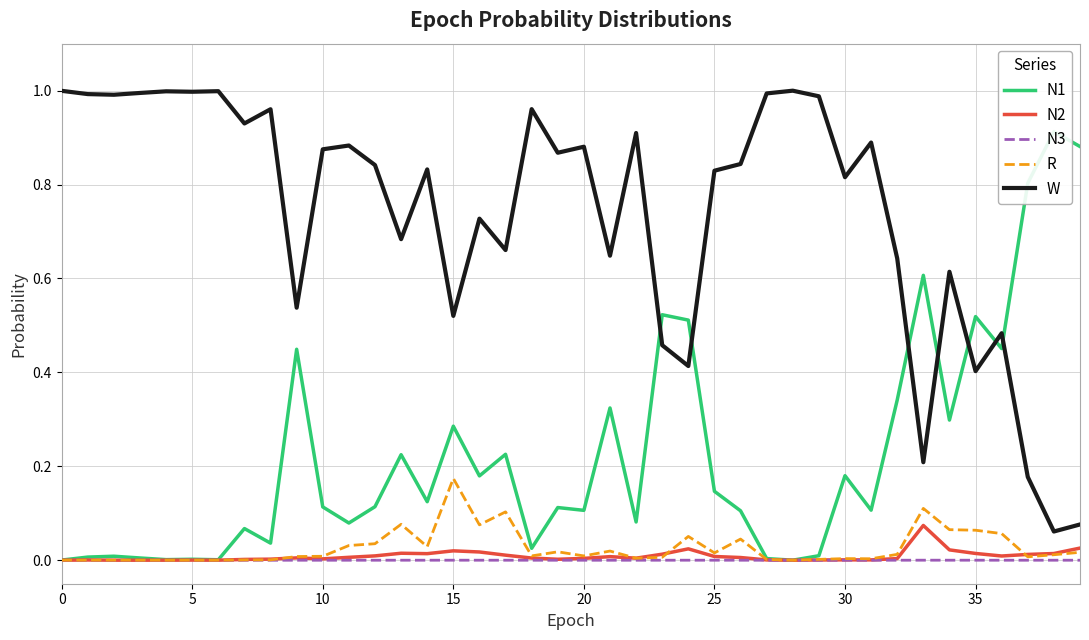

The value of N3 at 10 is 0.0. True or false?

False